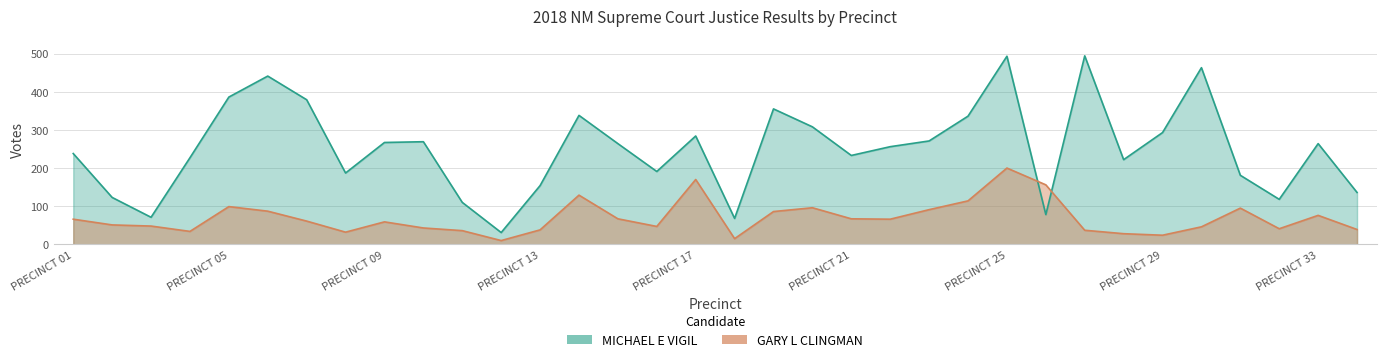

What is the value of the GARY L CLINGMAN point at the 26th from the left?

156